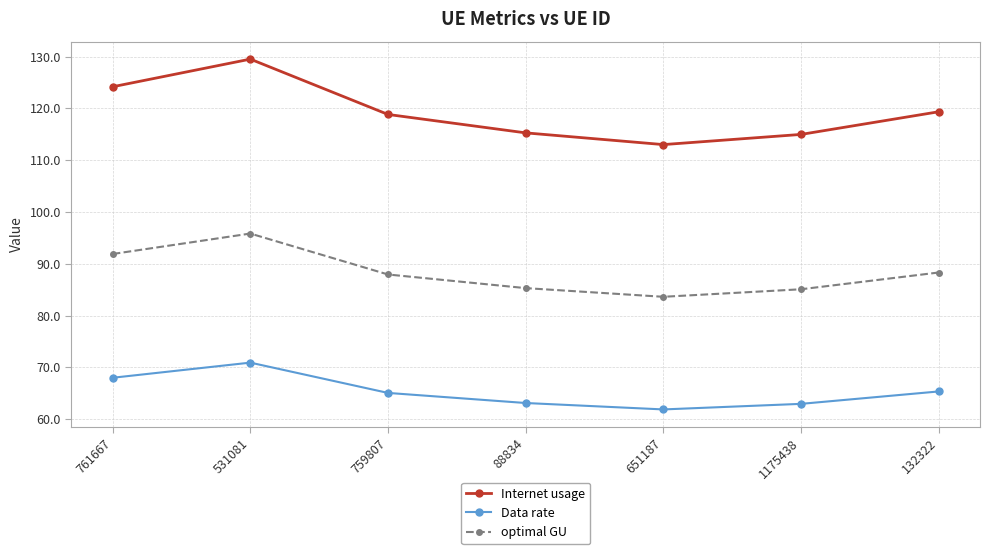

What is the total value across all series at 132322?

273.0